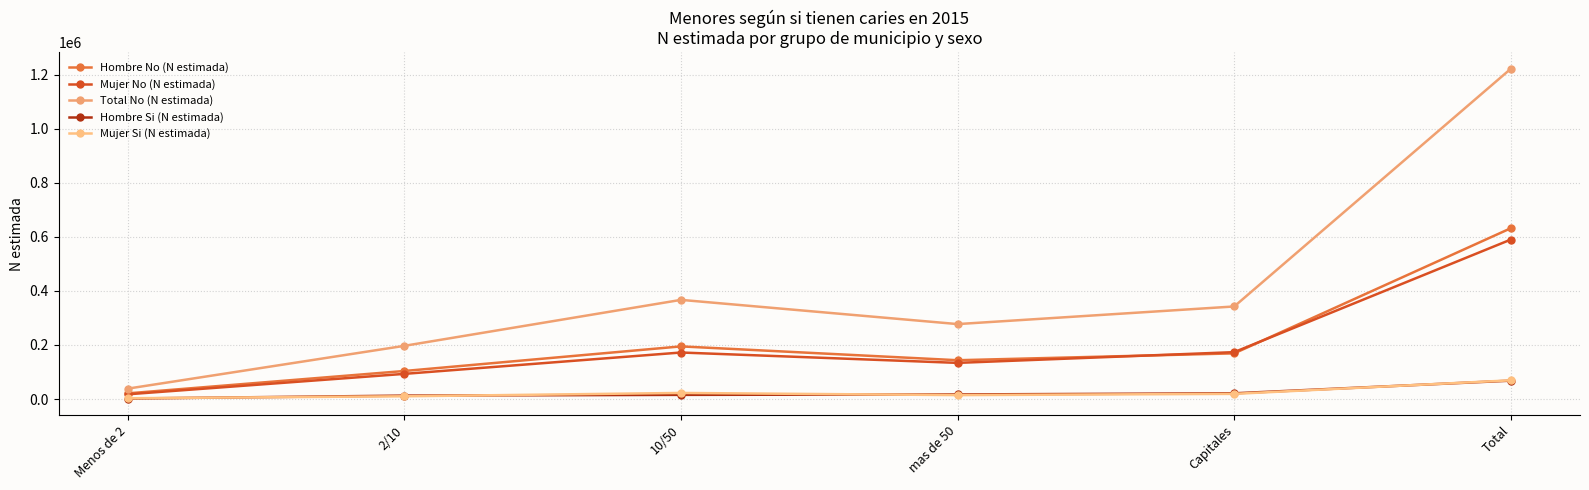

True or false: Mujer Si (N estimada) has more than 0 interior local peaks.

True